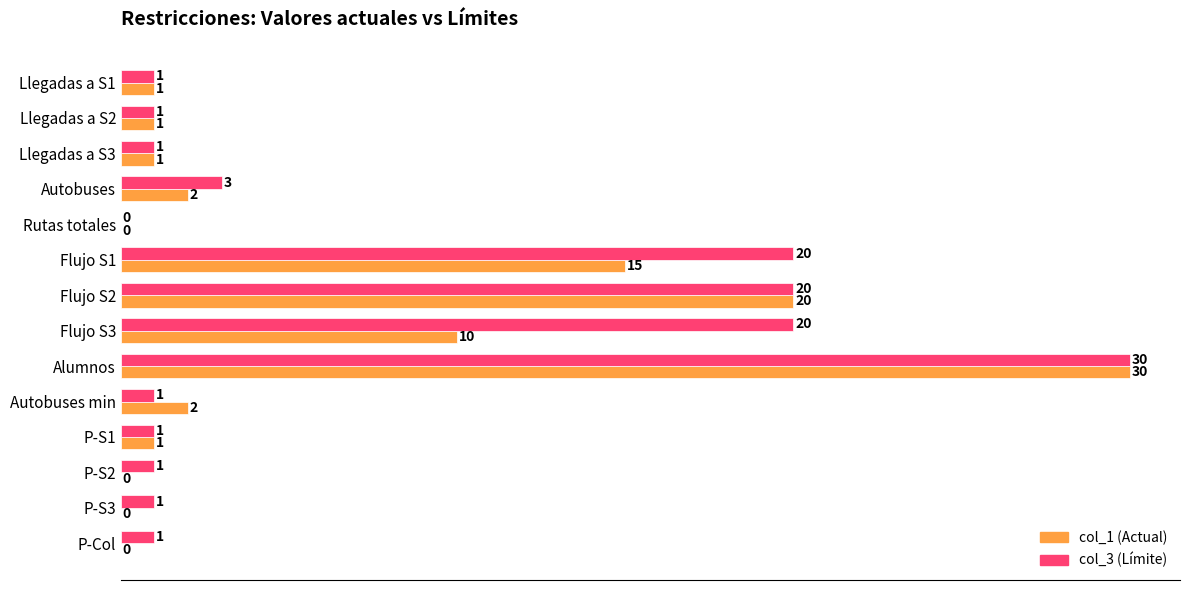

Which category has the highest value across all series?

Alumnos